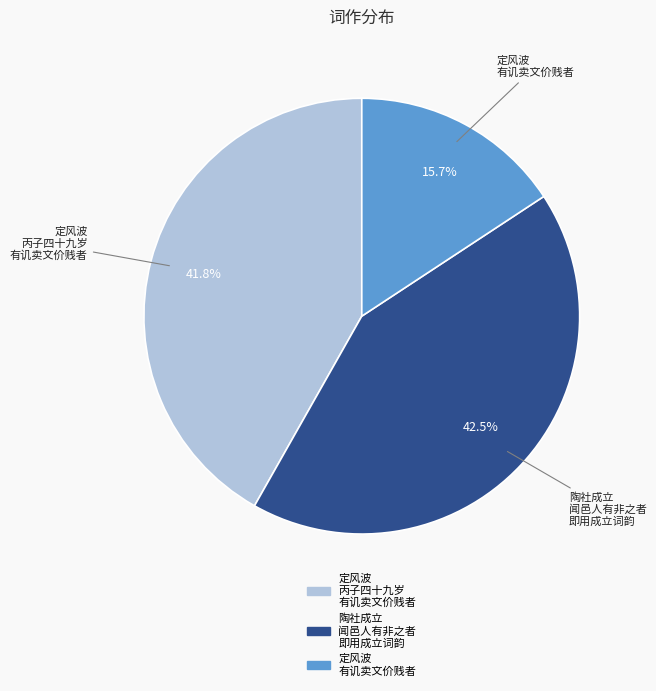

Is there any slice that represents more than half of the pie?

No